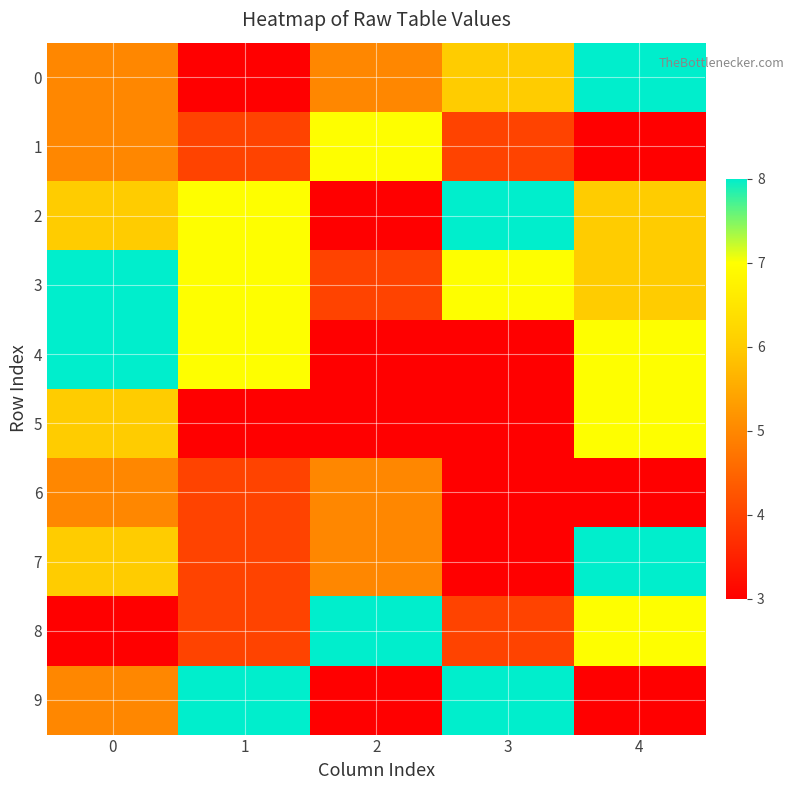

Rank the series at 3 from lowest to highest value.

4, 5, 6, 7, 1, 8, 0, 3, 2, 9